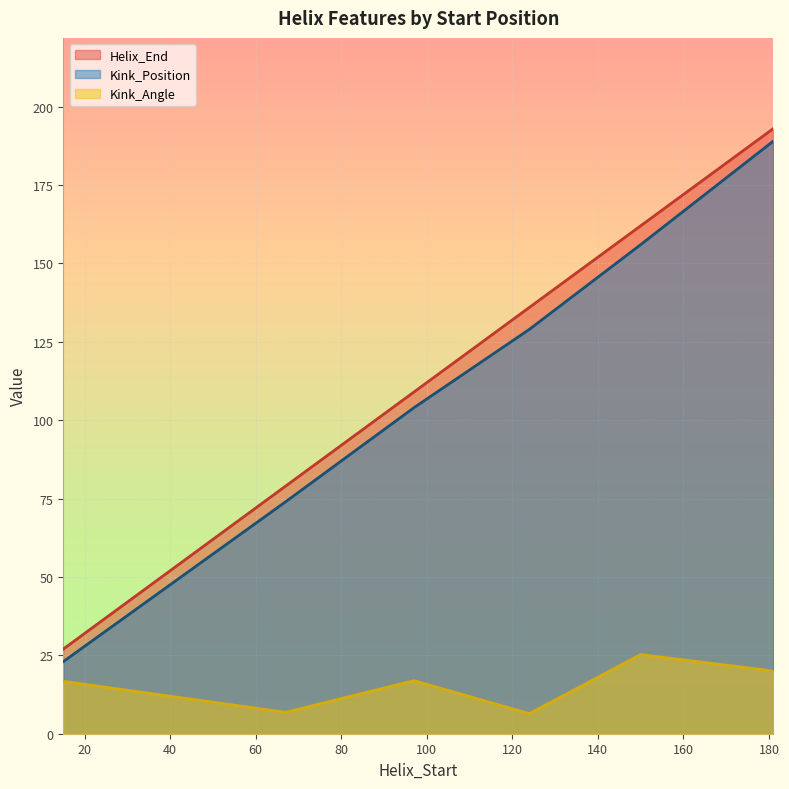

Reading right to left, extract all data points from this chart.

Helix_End: 181=193.0	150=162.0	124=136.0	97=109.0	67=79.0	15=27.0
Kink_Position: 181=189.0	150=156.0	124=129.0	97=104.0	67=74.0	15=23.0
Kink_Angle: 181=20.0	150=25.3	124=6.4	97=16.9	67=6.8	15=16.7